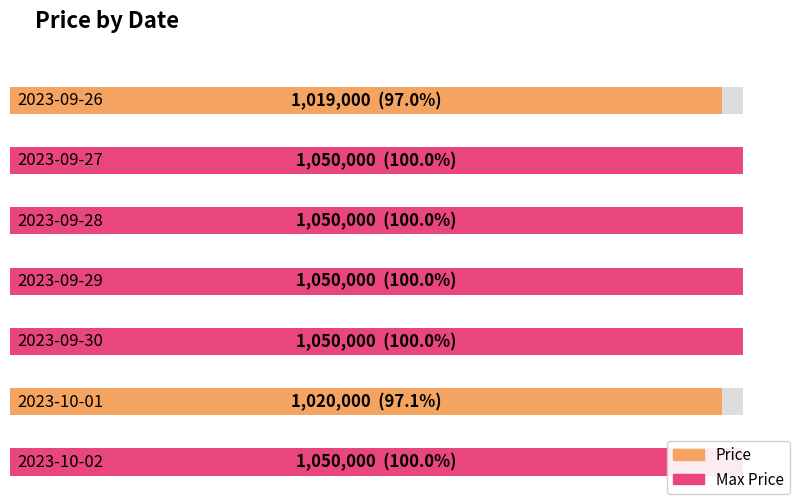

What is the value of the 2nd bar from the left?

1050000